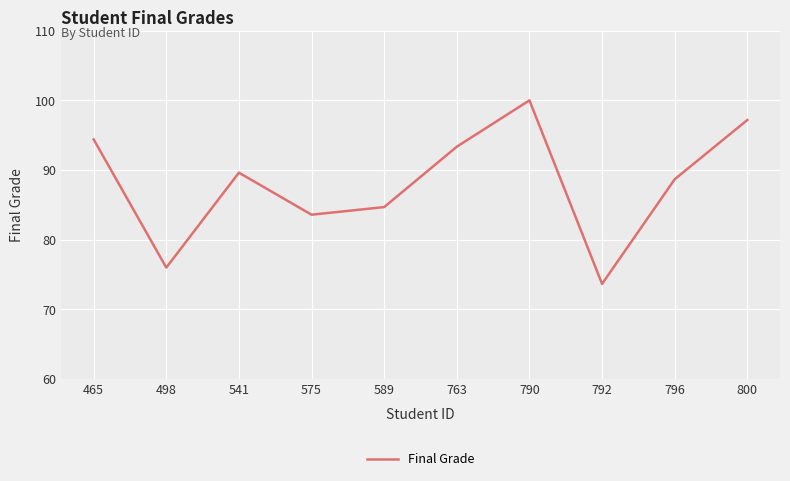

What is the average value?

88.1